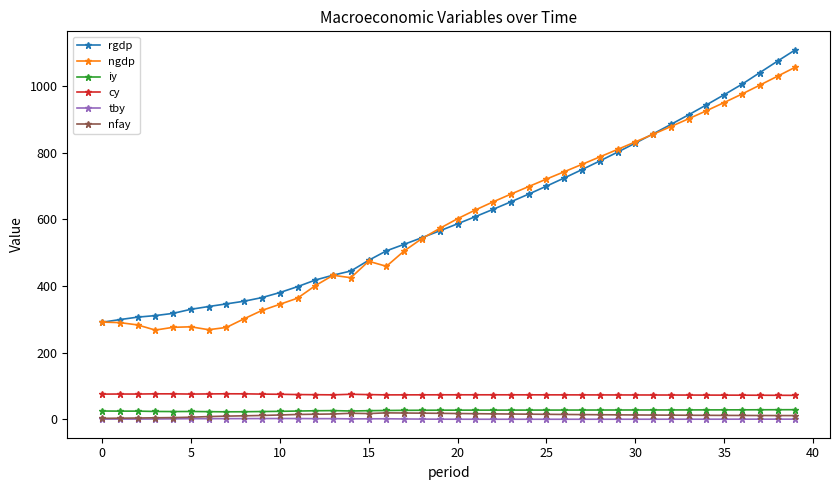

What is the maximum value shown in the chart?

1108.1